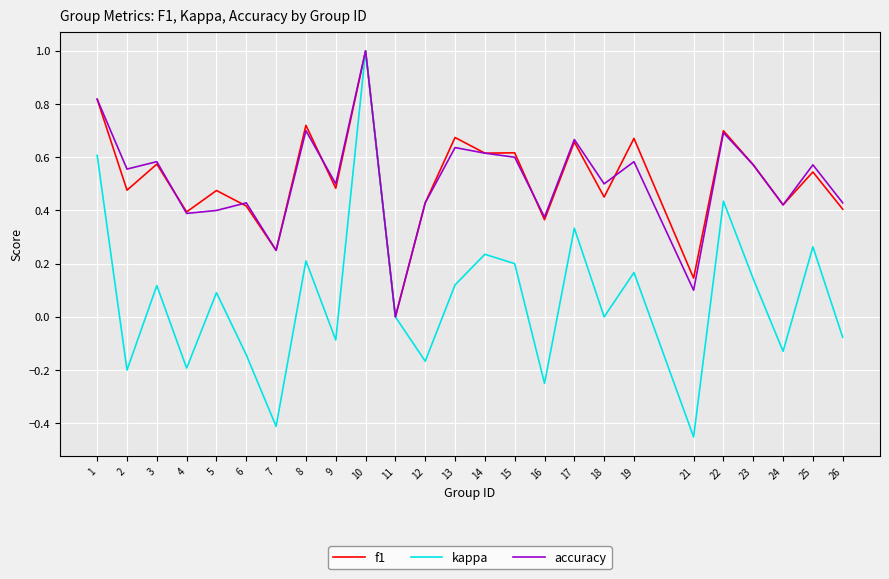

The value of accuracy at 6 is 0.3. True or false?

False